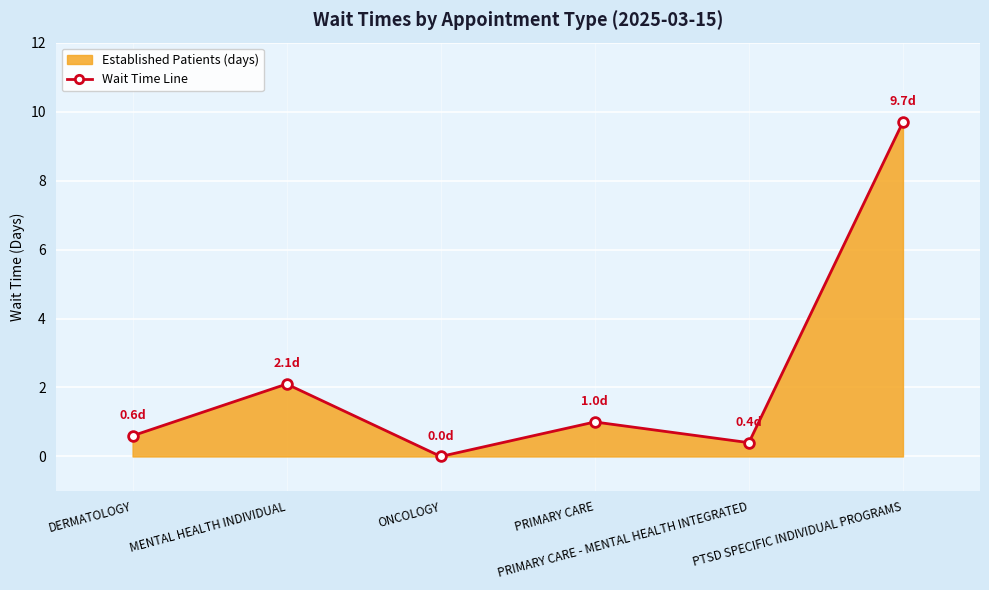

Which label corresponds to the smallest value in the chart?

ONCOLOGY